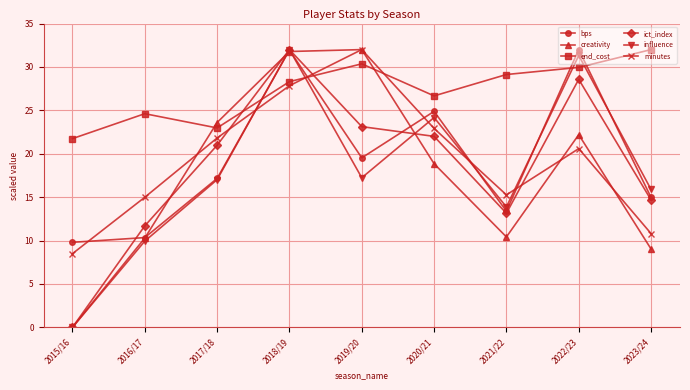

At which label does minutes first exceed 20?

2017/18